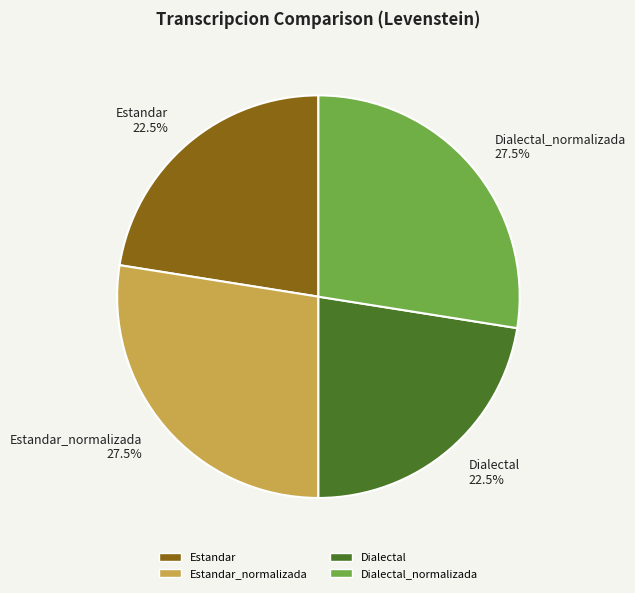

Which has a higher value, Dialectal or Estandar_normalizada?

Estandar_normalizada